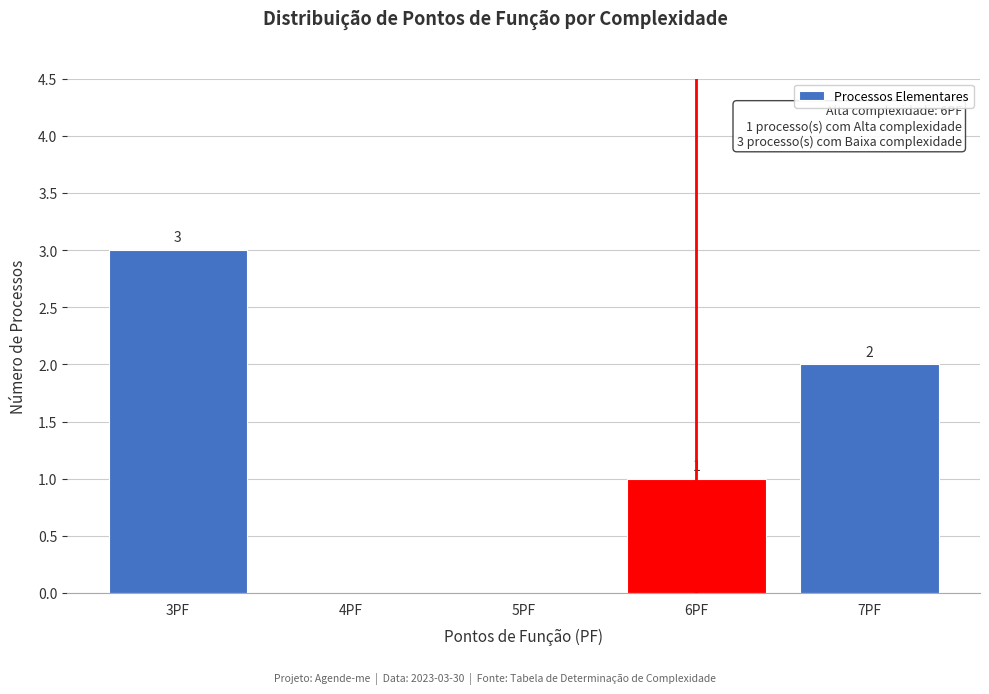

Reading right to left, what are all the values shown in this chart?

7PF=2	6PF=1	5PF=0	4PF=0	3PF=3